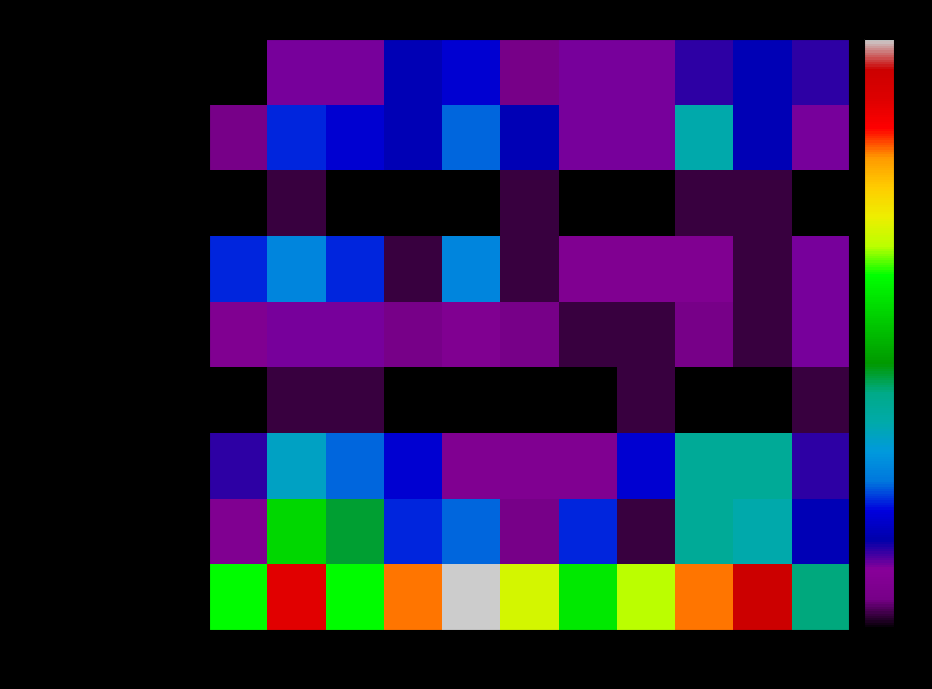

Count the number of data series in this chart.

9